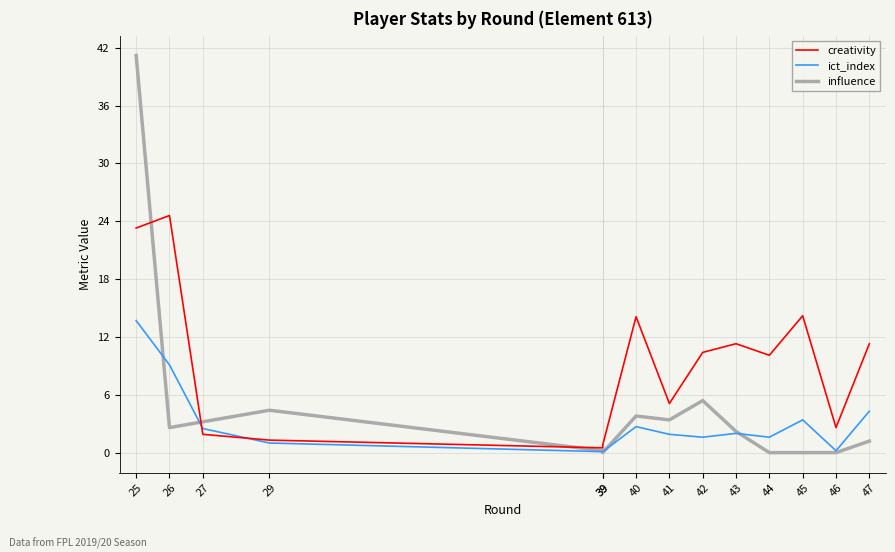

How many values in the ict_index series exceed 2?

6